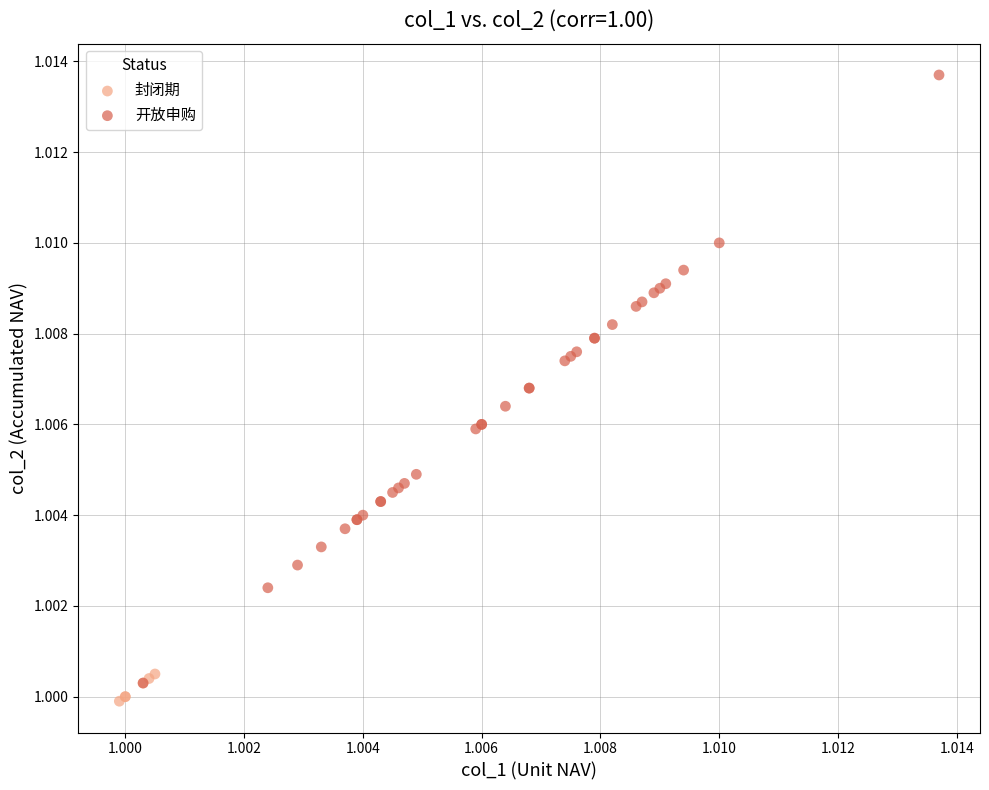

Which series has the widest spread of Y values?

开放申购